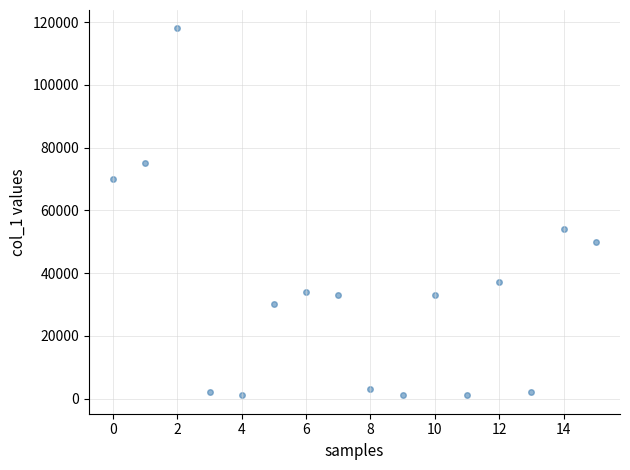

What Y value in the scatter plot is closest to 59500?

54000